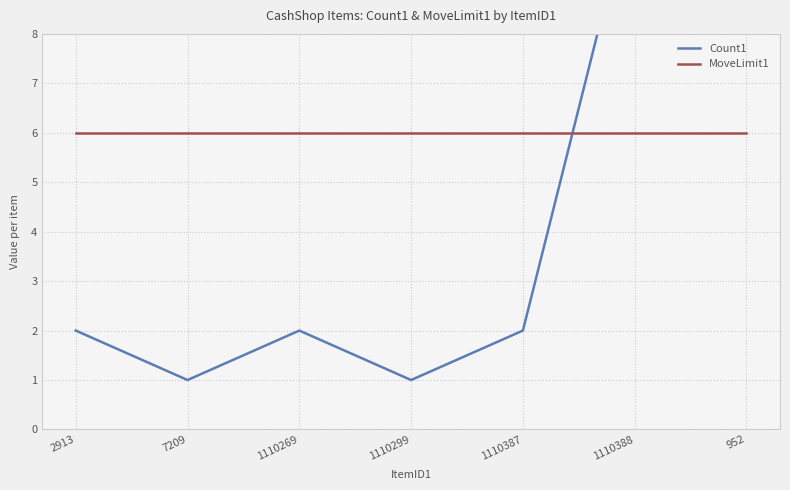

Which label corresponds to the smallest value in the chart?

7209